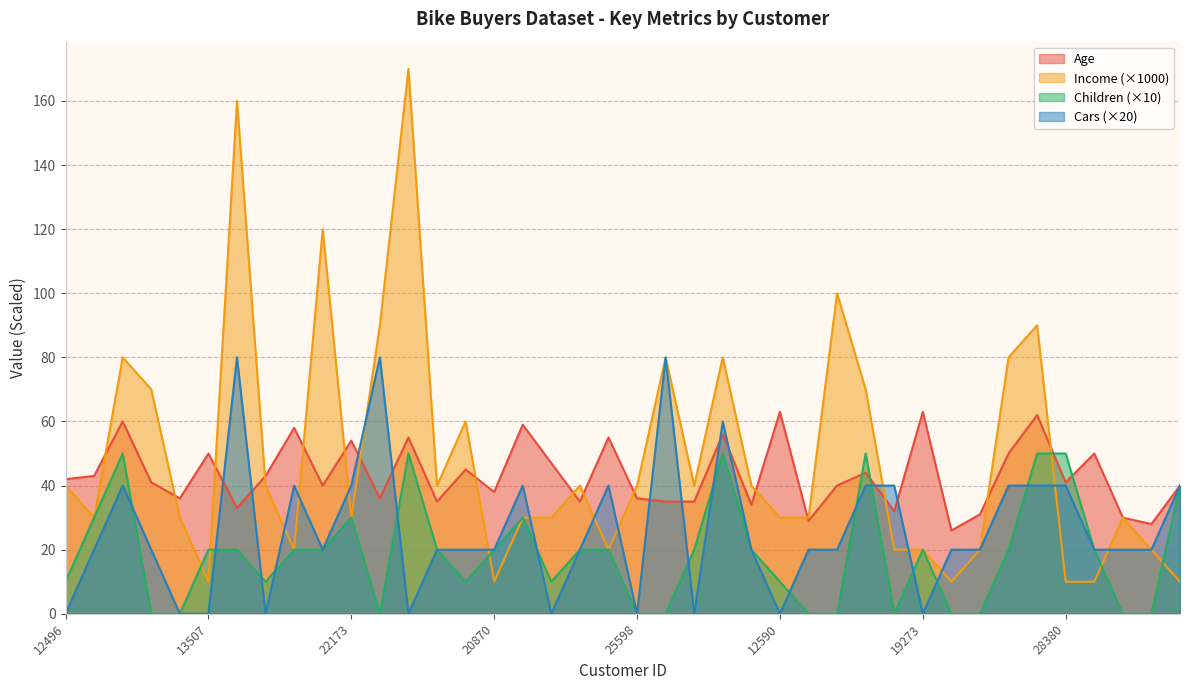

Reading left to right, what are all the values shown in this chart?

Age: 42	43	60	41	36	50	33	43	58	40	54	36	55	35	45	38	59	47	35	55	36	35	35	56	34	63	29	40	44	32	63	26	31	50	62	41	50	30	28	40
Income: 40	30	80	70	30	10	160	40	20	120	30	90	170	40	60	10	30	30	40	20	40	80	40	80	40	30	30	100	70	20	20	10	20	80	90	10	10	30	20	10
Children: 10	30	50	0	0	20	20	10	20	20	30	0	50	20	10	20	30	10	20	20	0	0	20	50	20	10	0	0	50	0	20	0	0	20	50	50	20	0	0	40
Cars: 0	20	40	20	0	0	80	0	40	20	40	80	0	20	20	20	40	0	20	40	0	80	0	60	20	0	20	20	40	40	0	20	20	40	40	40	20	20	20	40